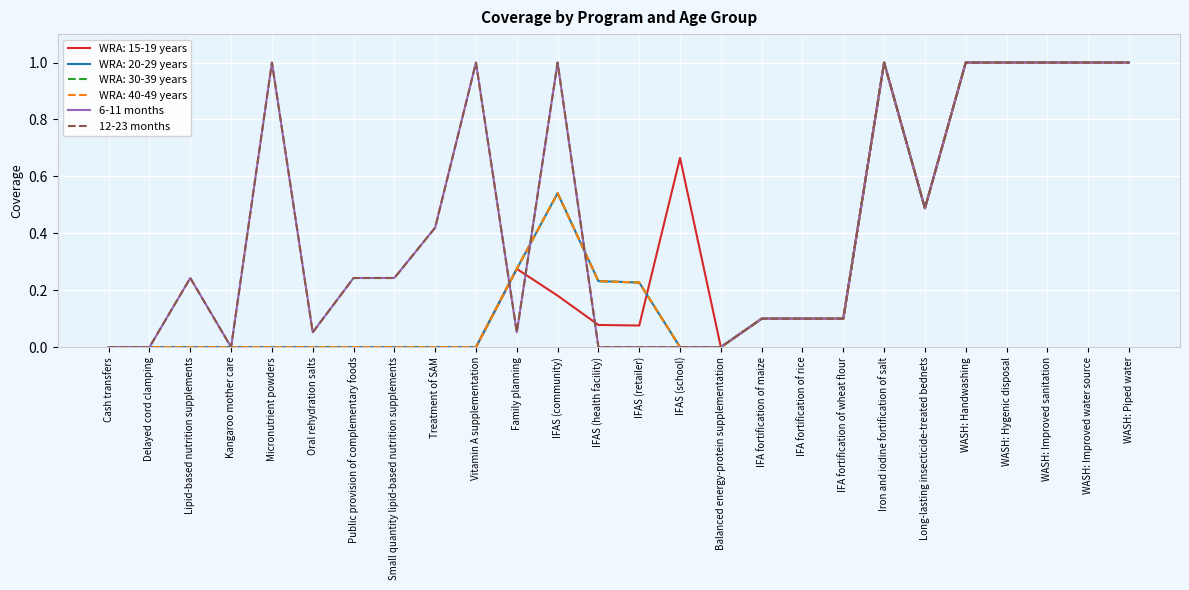

How many lines are shown in the chart?

6